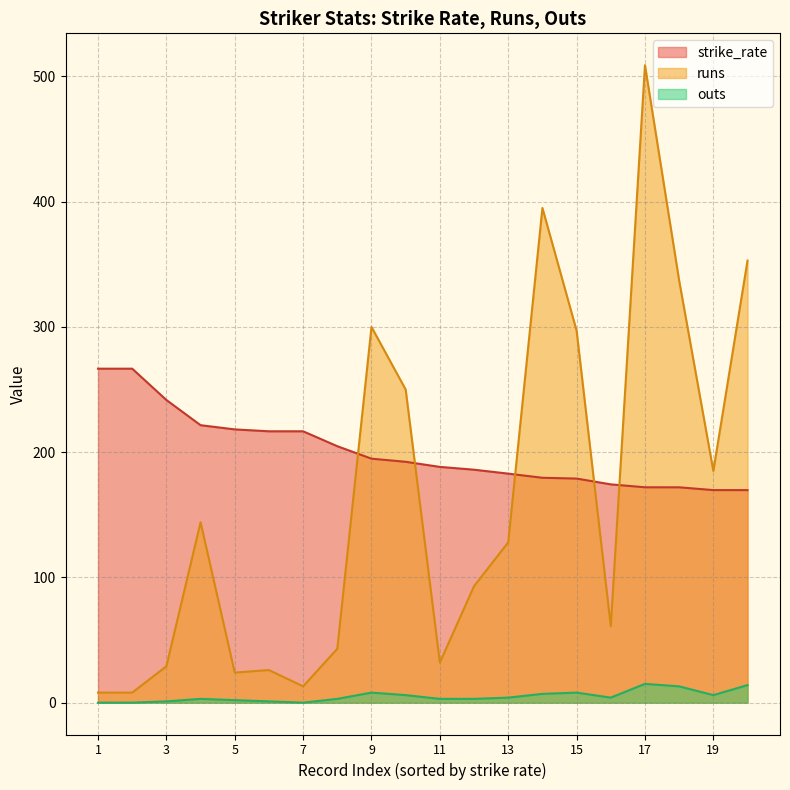

How many categories are shown in the chart?

20